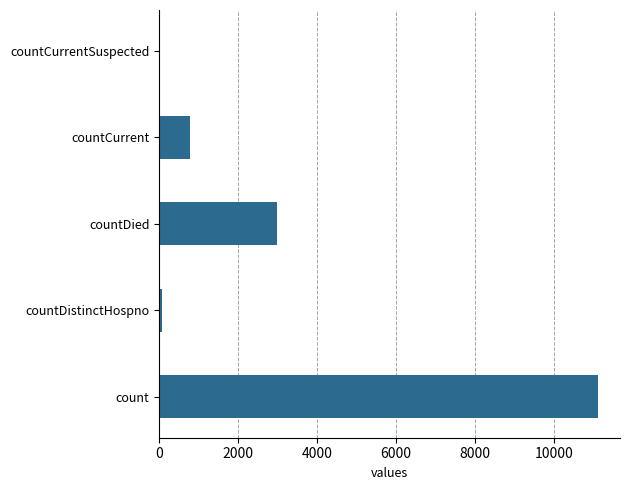

Which has a higher value, countCurrent or countDistinctHospno?

countCurrent